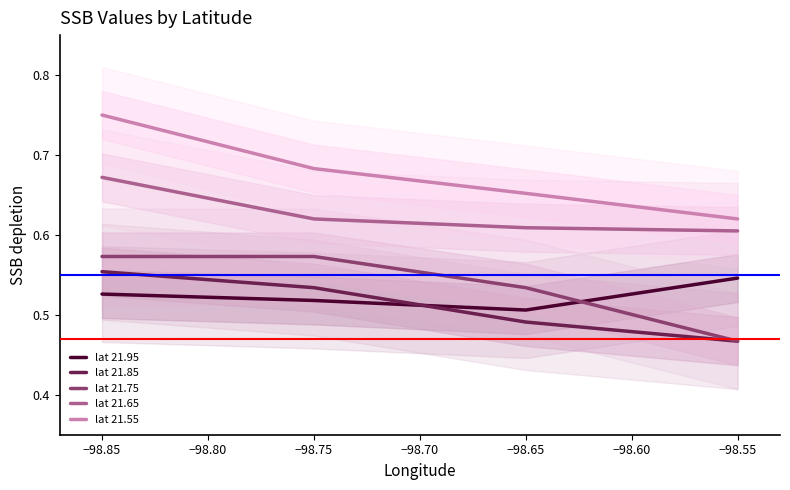

Count the lat 21.75 values in the range 0 to 1.

4